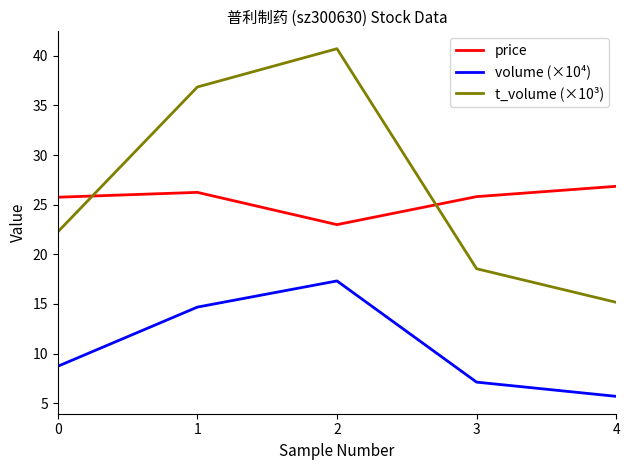

Which series has the largest total across all categories?

t_volume (×10³)